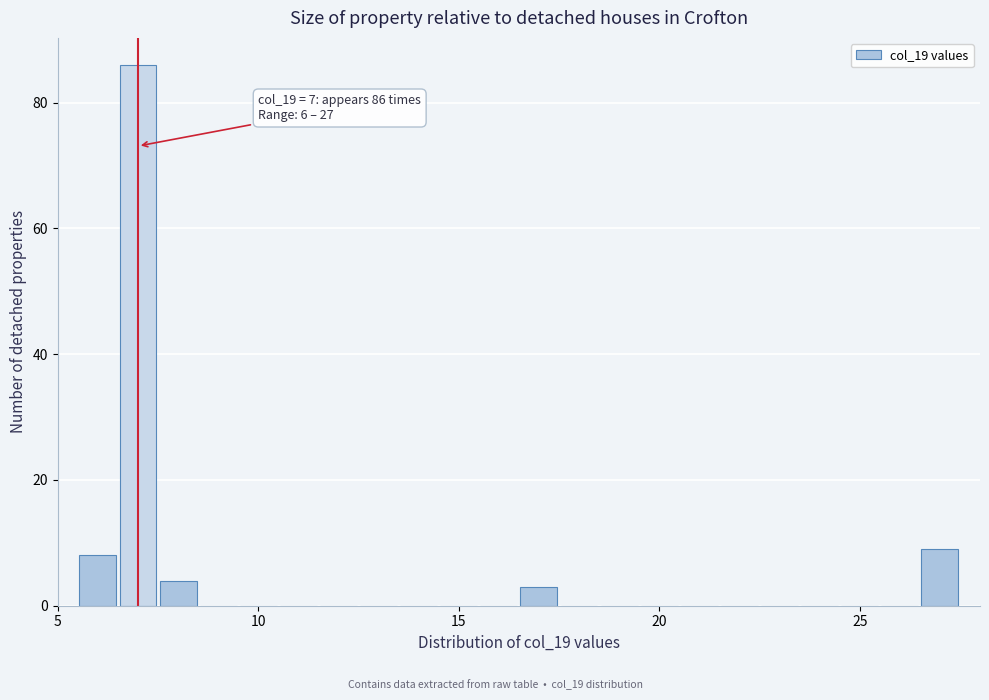

Read against the x-axis, roughly where is the centre of the tallest bar?

7.0